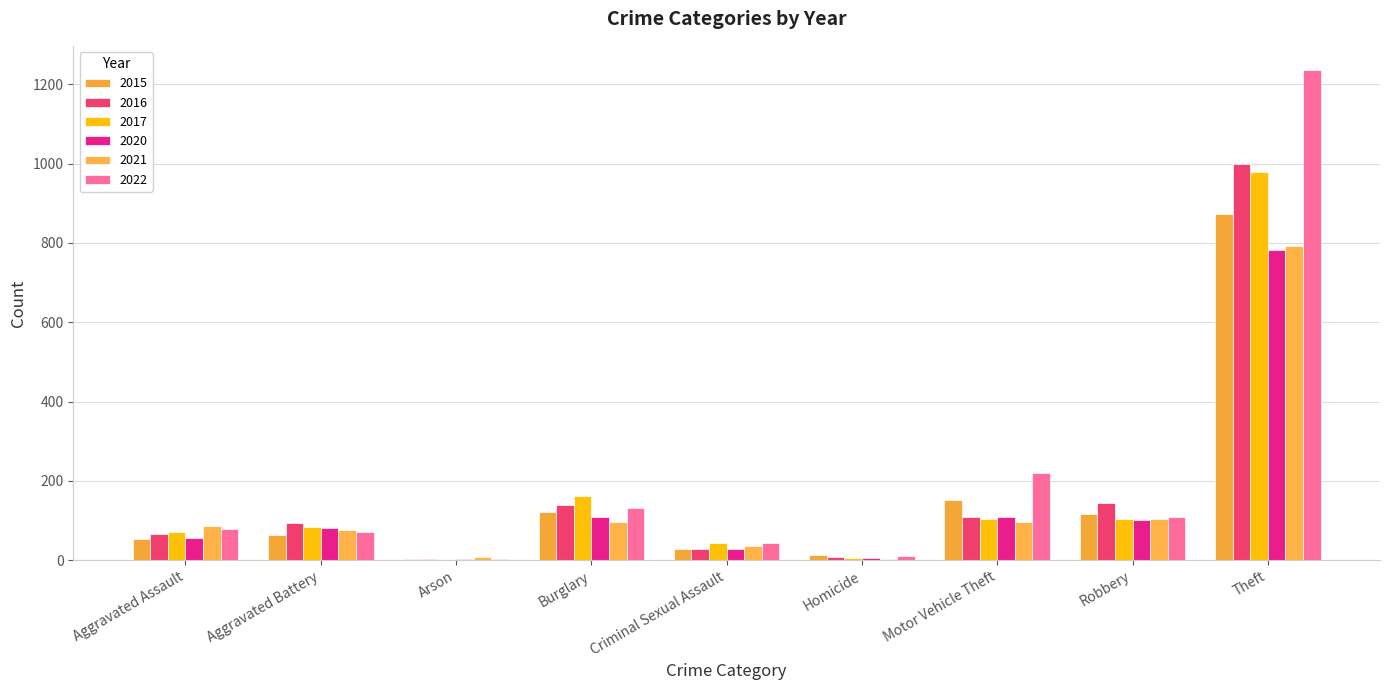

Are the bars grouped side by side (vs. stacked)?

Yes